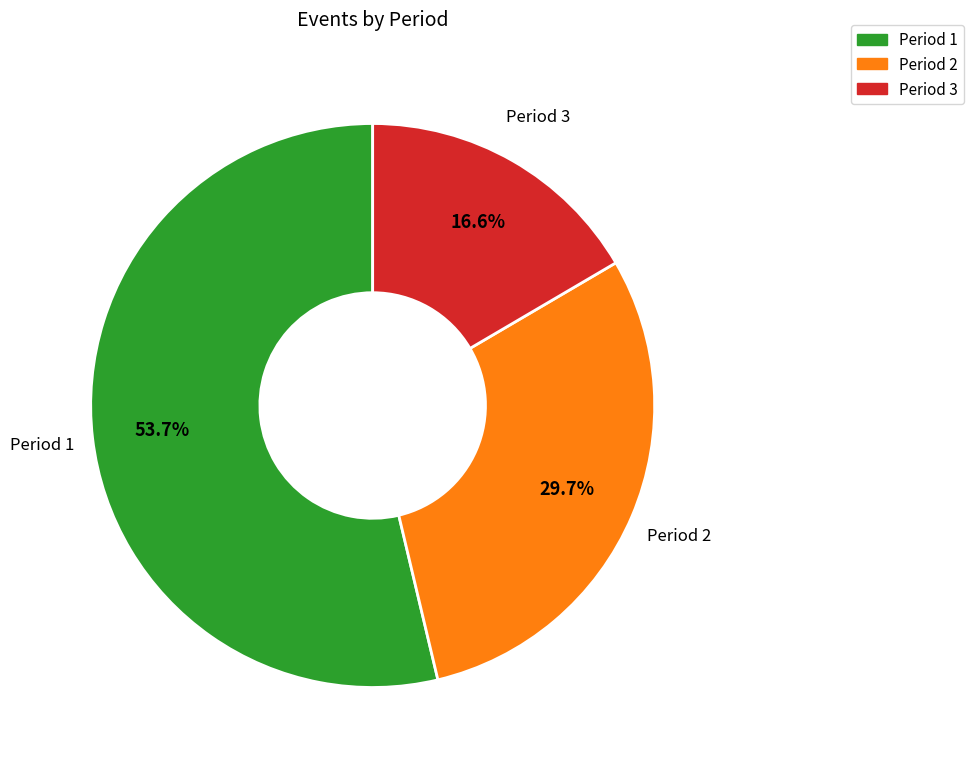

Count the number of slices in the pie.

3